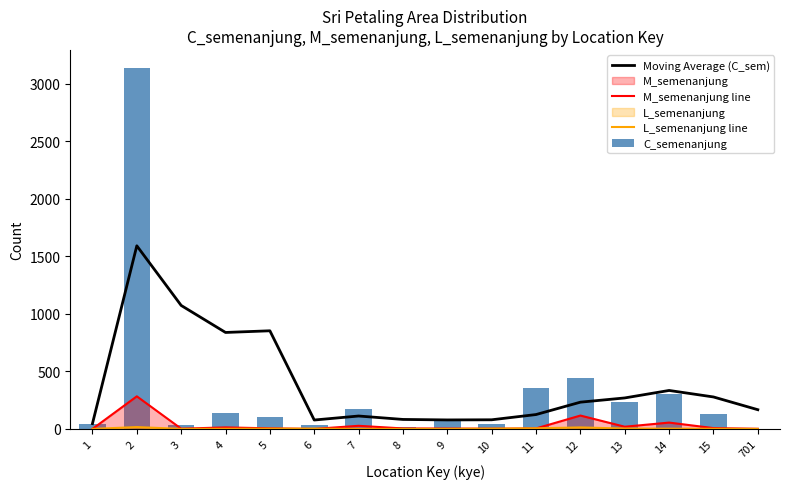

What is the total value across all series at 13?

525.0